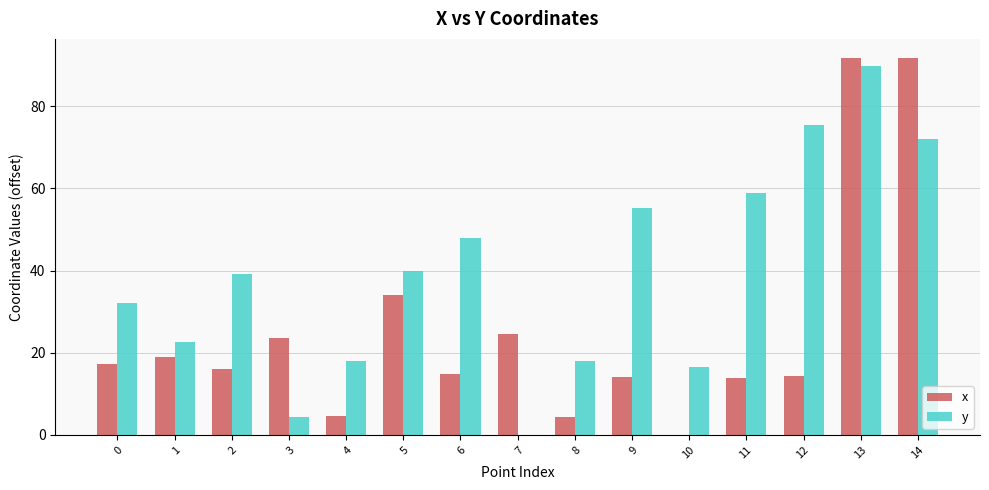

Does the chart contain stacked bars?

No